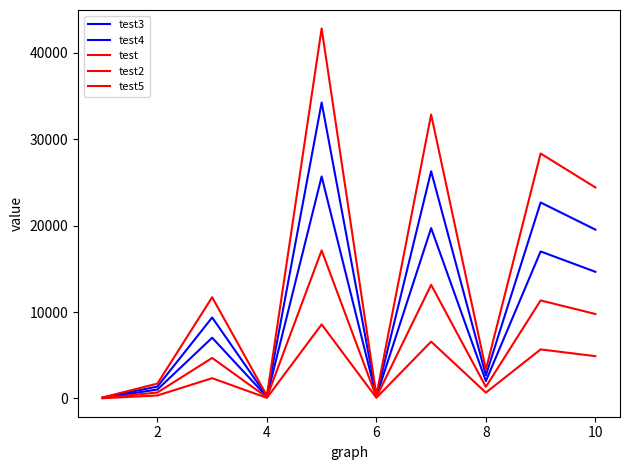

How many lines are shown in the chart?

5